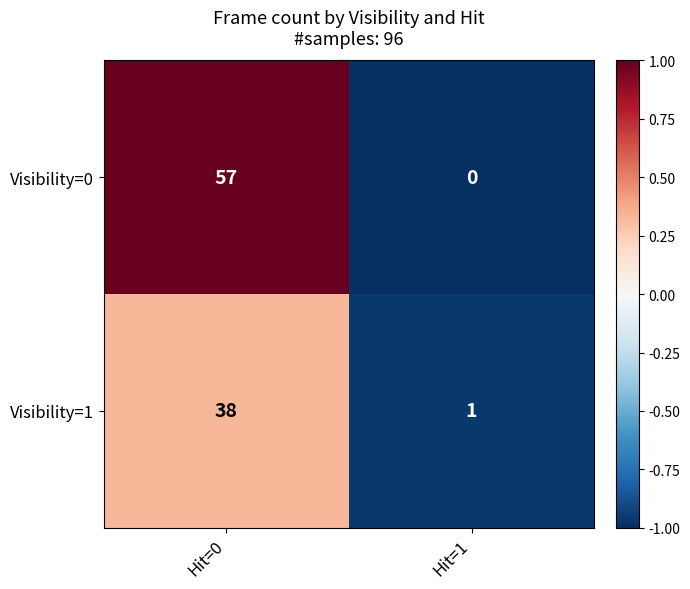

What is the highest value of the Visibility=0 series?

57